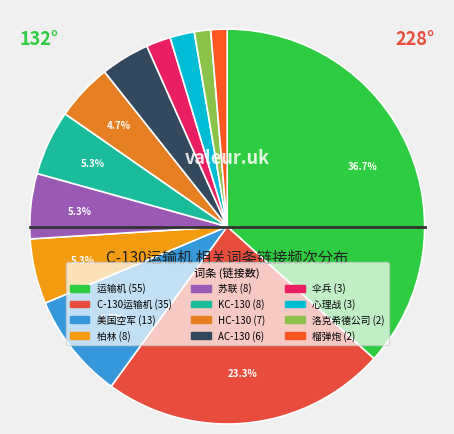

True or false: 洛克希德公司 accounts for 11% of the total.

False